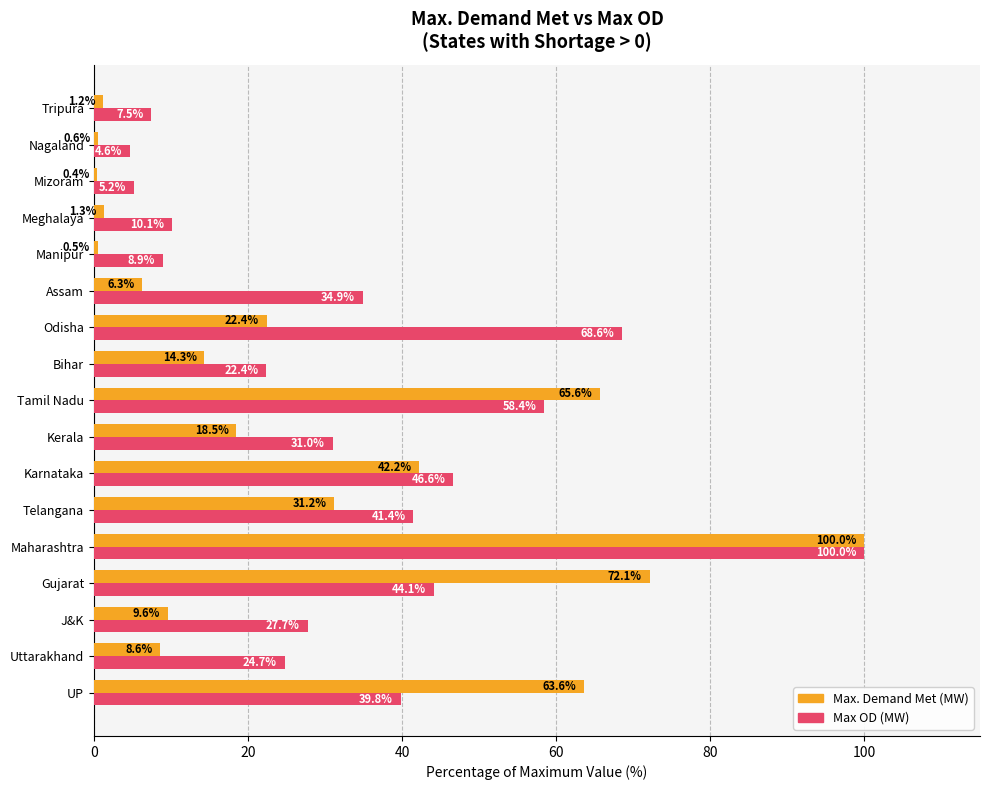

What is the sum of all Max. Demand Met (MW) values?

458.4